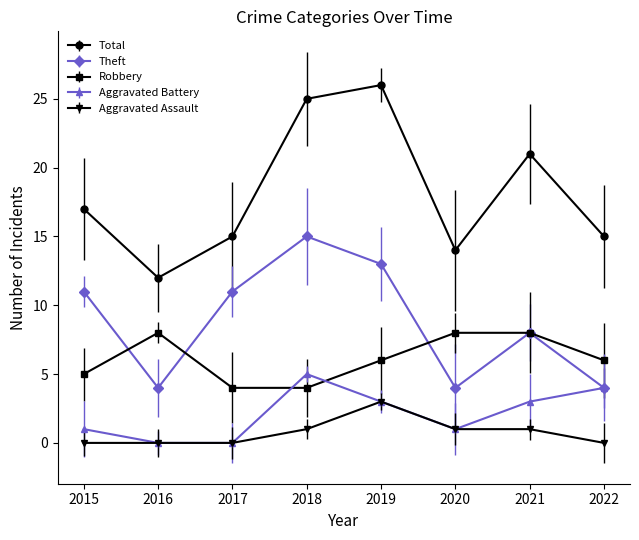

How many data points does each series have?

8